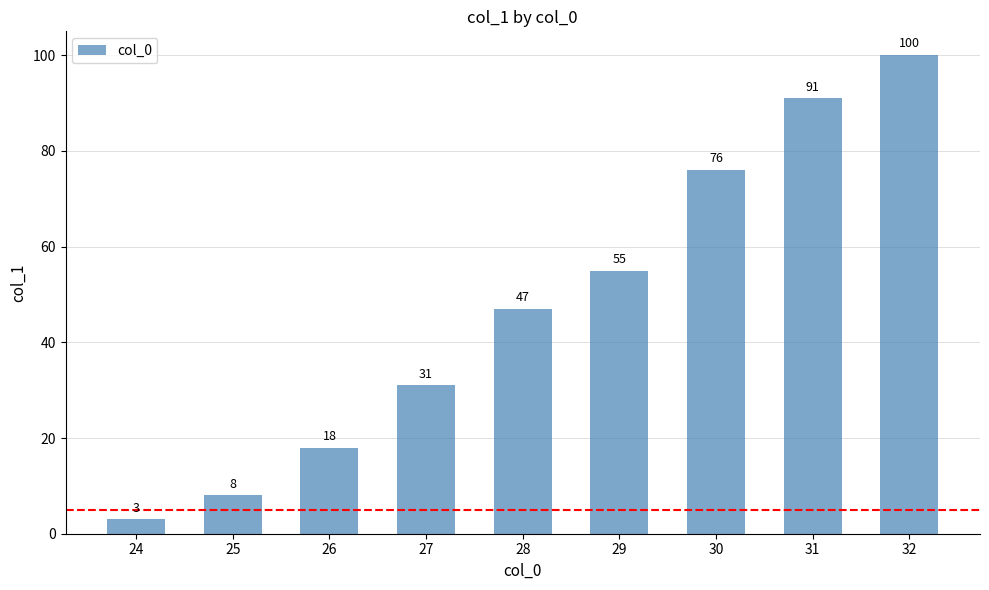

What is the difference between the maximum and minimum values?

97